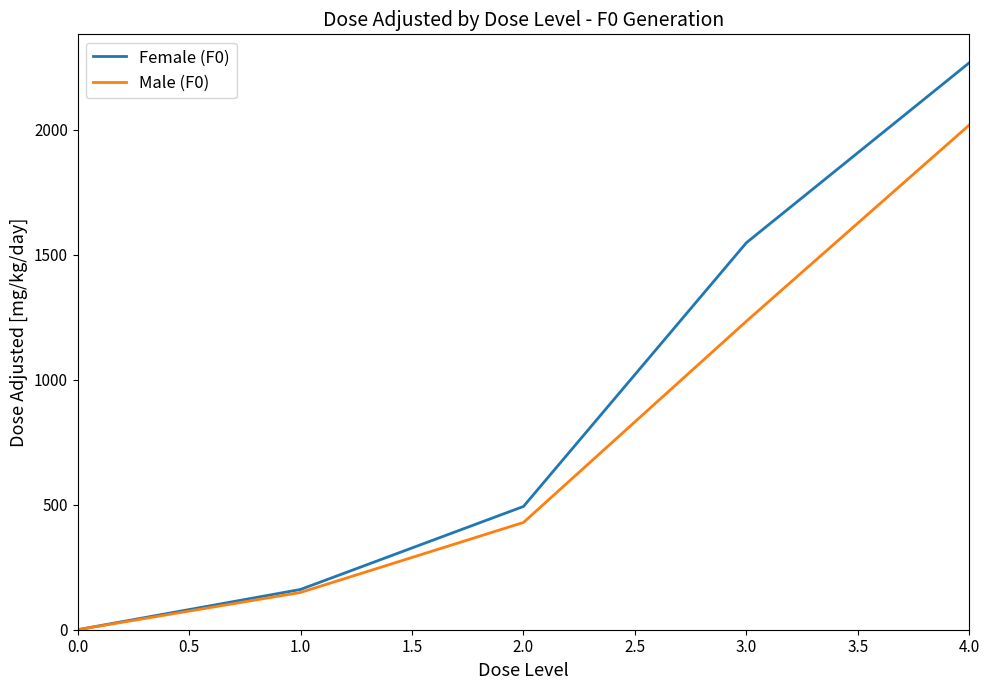

Rank the series by their average value, from highest to lowest.

Female (F0), Male (F0)